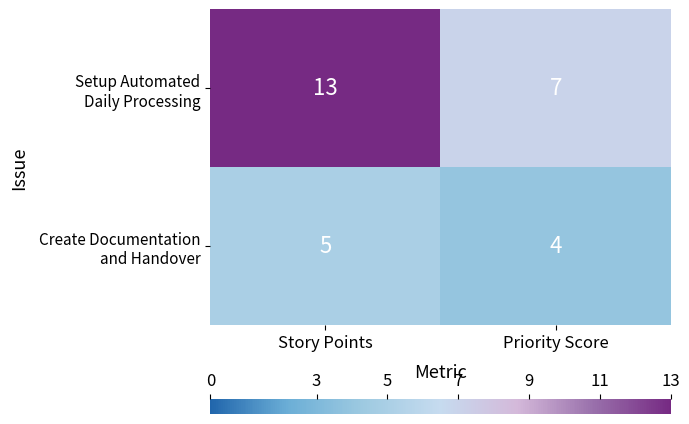

Which category has the highest value across all series?

Story Points